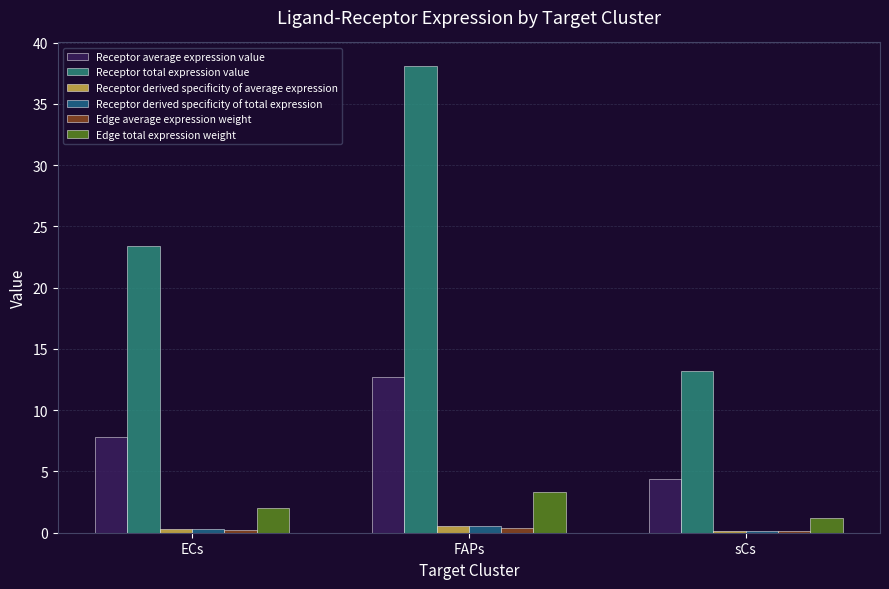

At which label does Receptor total expression value reach its peak?

FAPs